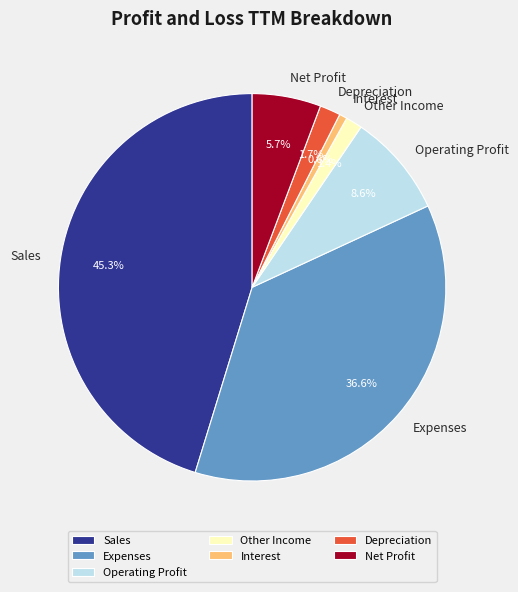

Does any single category account for the majority?

No